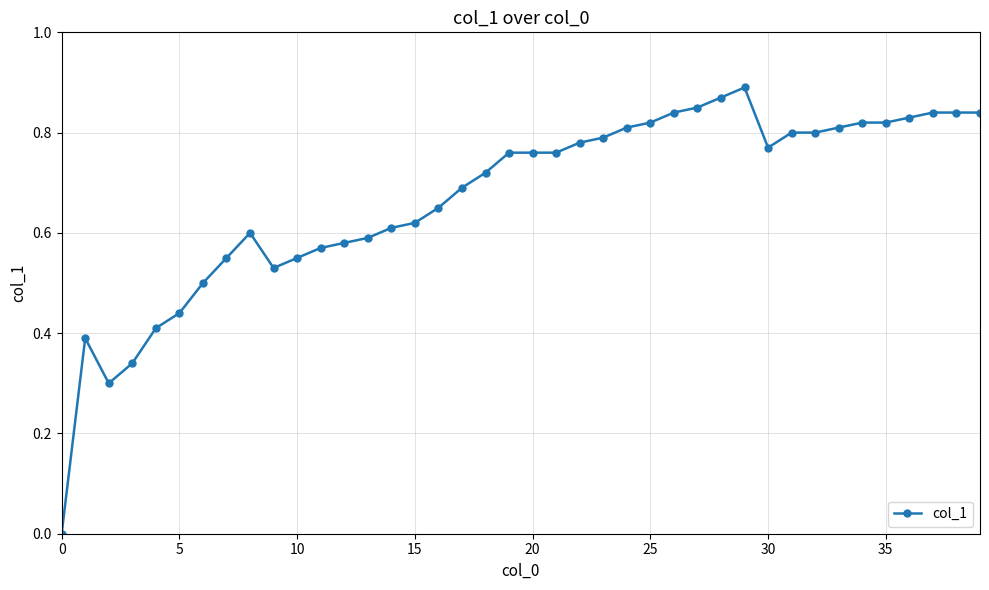

True or false: the data has more than 2 interior local peaks.

True